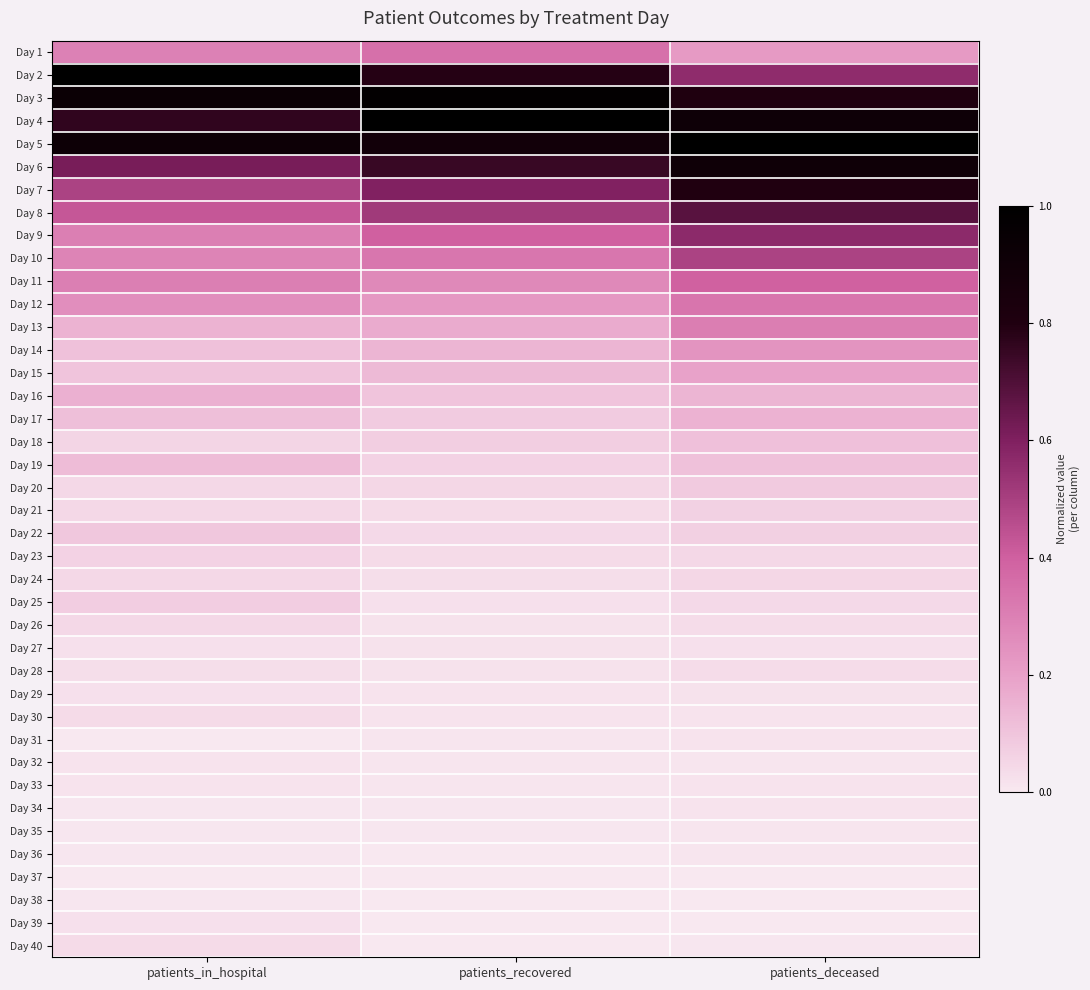

Reading right to left, transcribe all the data shown in this chart.

Day 1: patients_deceased=0.2	patients_recovered=0.3	patients_in_hospital=0.3
Day 2: patients_deceased=0.6	patients_recovered=0.8	patients_in_hospital=1.0
Day 3: patients_deceased=0.8	patients_recovered=1.0	patients_in_hospital=0.9
Day 4: patients_deceased=0.9	patients_recovered=1.0	patients_in_hospital=0.8
Day 5: patients_deceased=1.0	patients_recovered=0.9	patients_in_hospital=0.9
Day 6: patients_deceased=0.9	patients_recovered=0.7	patients_in_hospital=0.6
Day 7: patients_deceased=0.8	patients_recovered=0.6	patients_in_hospital=0.5
Day 8: patients_deceased=0.7	patients_recovered=0.5	patients_in_hospital=0.4
Day 9: patients_deceased=0.6	patients_recovered=0.4	patients_in_hospital=0.3
Day 10: patients_deceased=0.5	patients_recovered=0.3	patients_in_hospital=0.3
Day 11: patients_deceased=0.4	patients_recovered=0.3	patients_in_hospital=0.3
Day 12: patients_deceased=0.3	patients_recovered=0.2	patients_in_hospital=0.3
Day 13: patients_deceased=0.3	patients_recovered=0.2	patients_in_hospital=0.1
Day 14: patients_deceased=0.2	patients_recovered=0.1	patients_in_hospital=0.1
Day 15: patients_deceased=0.2	patients_recovered=0.1	patients_in_hospital=0.1
Day 16: patients_deceased=0.1	patients_recovered=0.1	patients_in_hospital=0.2
Day 17: patients_deceased=0.1	patients_recovered=0.1	patients_in_hospital=0.1
Day 18: patients_deceased=0.1	patients_recovered=0.1	patients_in_hospital=0.1
Day 19: patients_deceased=0.1	patients_recovered=0.1	patients_in_hospital=0.1
Day 20: patients_deceased=0.1	patients_recovered=0.0	patients_in_hospital=0.0
Day 21: patients_deceased=0.1	patients_recovered=0.0	patients_in_hospital=0.0
Day 22: patients_deceased=0.1	patients_recovered=0.0	patients_in_hospital=0.1
Day 23: patients_deceased=0.0	patients_recovered=0.0	patients_in_hospital=0.1
Day 24: patients_deceased=0.0	patients_recovered=0.0	patients_in_hospital=0.0
Day 25: patients_deceased=0.0	patients_recovered=0.0	patients_in_hospital=0.1
Day 26: patients_deceased=0.0	patients_recovered=0.0	patients_in_hospital=0.0
Day 27: patients_deceased=0.0	patients_recovered=0.0	patients_in_hospital=0.0
Day 28: patients_deceased=0.0	patients_recovered=0.0	patients_in_hospital=0.0
Day 29: patients_deceased=0.0	patients_recovered=0.0	patients_in_hospital=0.0
Day 30: patients_deceased=0.0	patients_recovered=0.0	patients_in_hospital=0.0
Day 31: patients_deceased=0.0	patients_recovered=0.0	patients_in_hospital=0.0
Day 32: patients_deceased=0.0	patients_recovered=0.0	patients_in_hospital=0.0
Day 33: patients_deceased=0.0	patients_recovered=0.0	patients_in_hospital=0.0
Day 34: patients_deceased=0.0	patients_recovered=0.0	patients_in_hospital=0.0
Day 35: patients_deceased=0.0	patients_recovered=0.0	patients_in_hospital=0.0
Day 36: patients_deceased=0.0	patients_recovered=0.0	patients_in_hospital=0.0
Day 37: patients_deceased=0.0	patients_recovered=0.0	patients_in_hospital=0.0
Day 38: patients_deceased=0.0	patients_recovered=0.0	patients_in_hospital=0.0
Day 39: patients_deceased=0.0	patients_recovered=0.0	patients_in_hospital=0.0
Day 40: patients_deceased=0.0	patients_recovered=0.0	patients_in_hospital=0.0